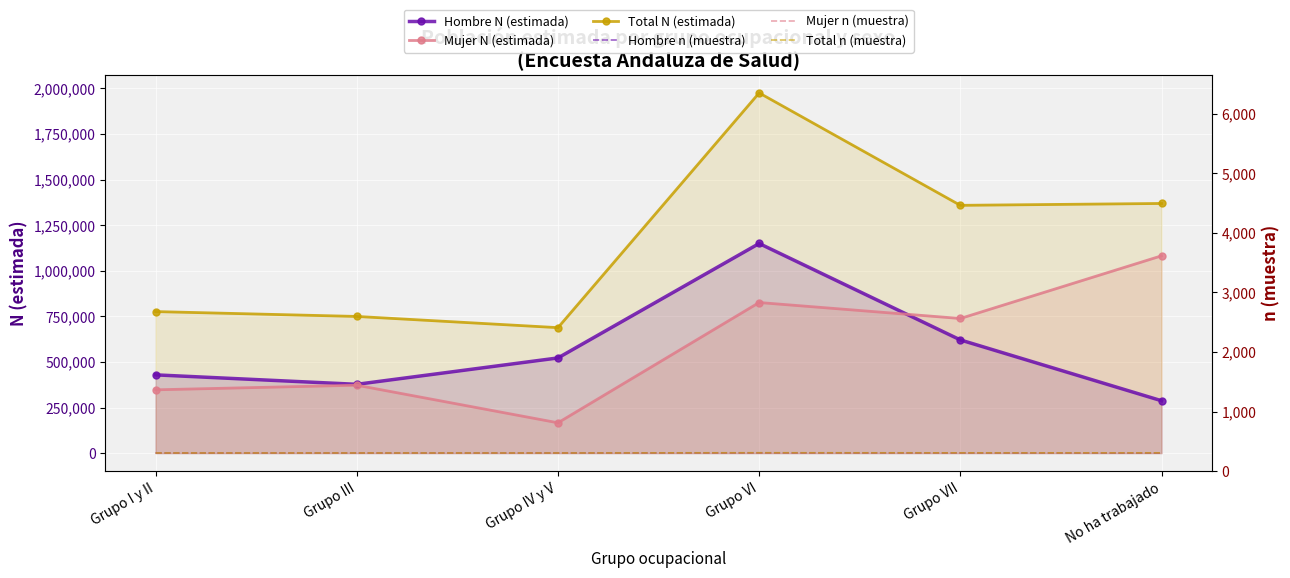

List the labels in order of Hombre n (muestra) value, largest first.

Grupo VI, Grupo VII, Grupo IV y V, Grupo I y II, Grupo III, No ha trabajado